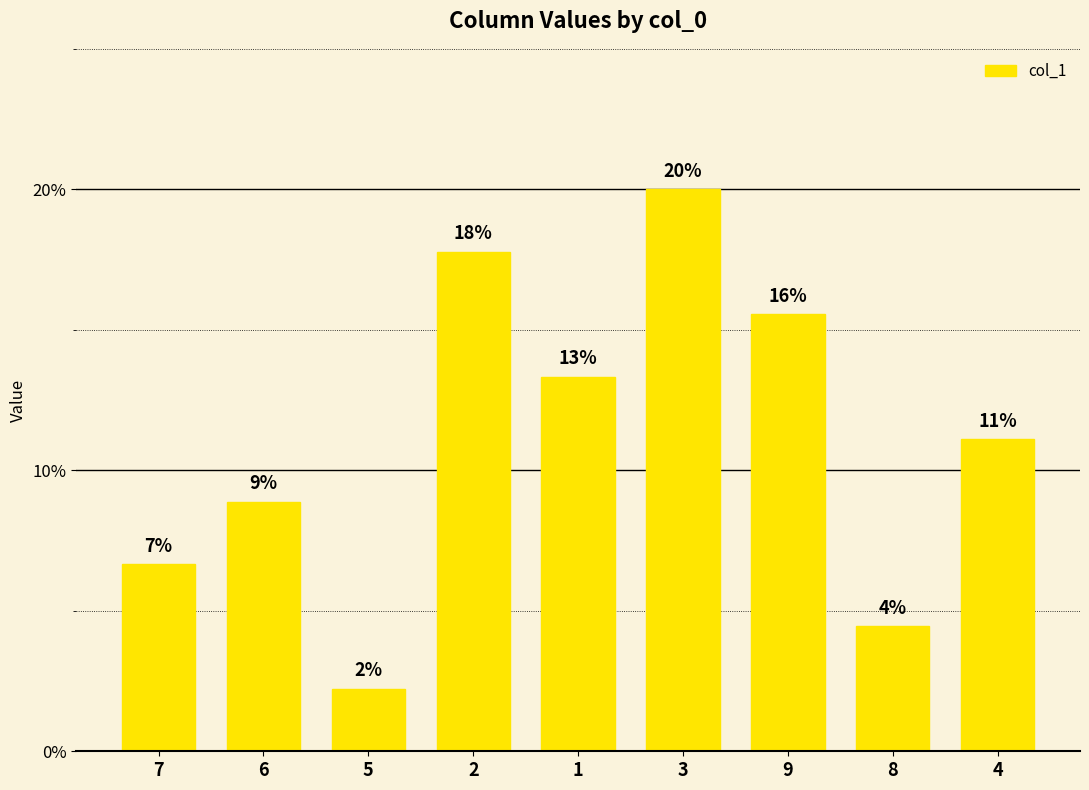

Which category has the lowest value across all series?

5